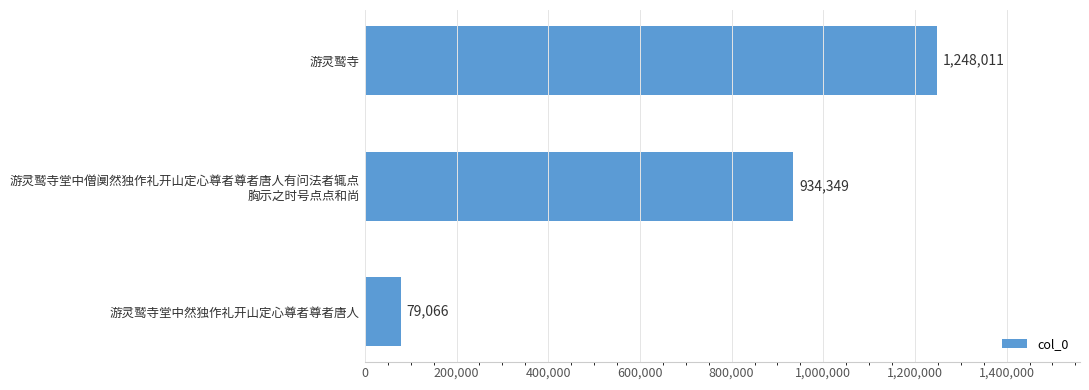

Count the number of data series in this chart.

1